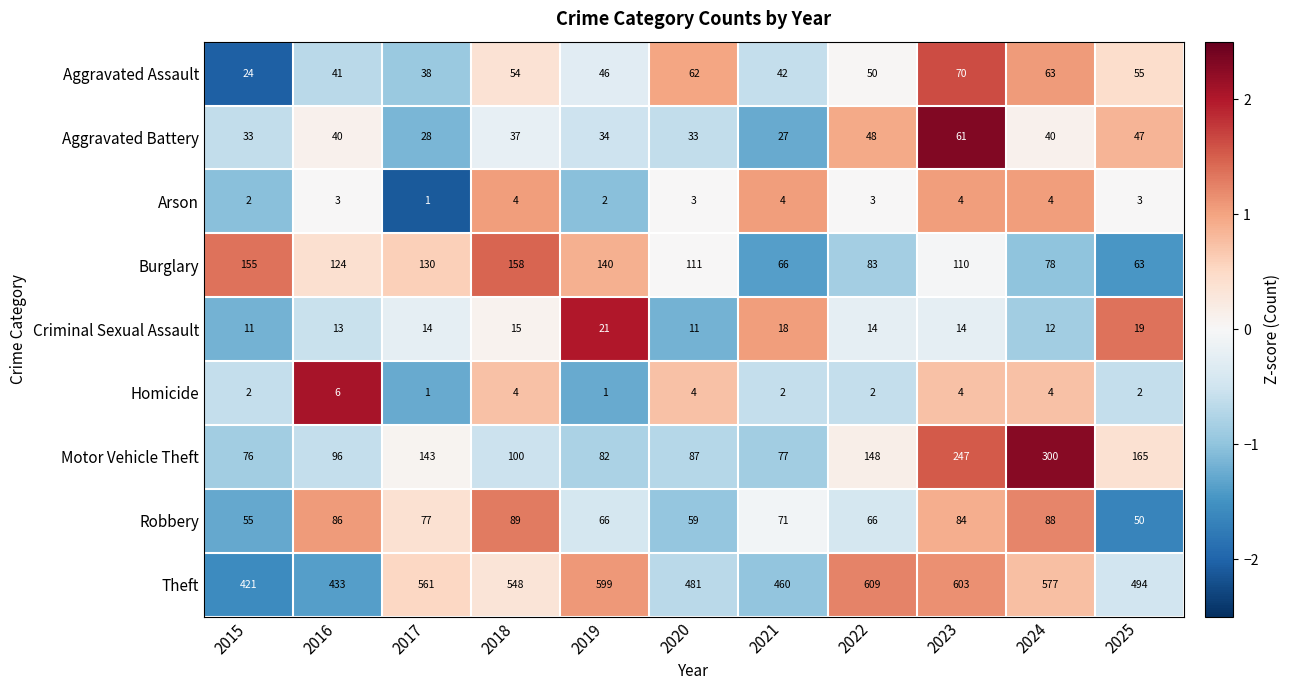

Rank the series at 2016 from lowest to highest value.

Arson, Homicide, Criminal Sexual Assault, Aggravated Battery, Aggravated Assault, Robbery, Motor Vehicle Theft, Burglary, Theft